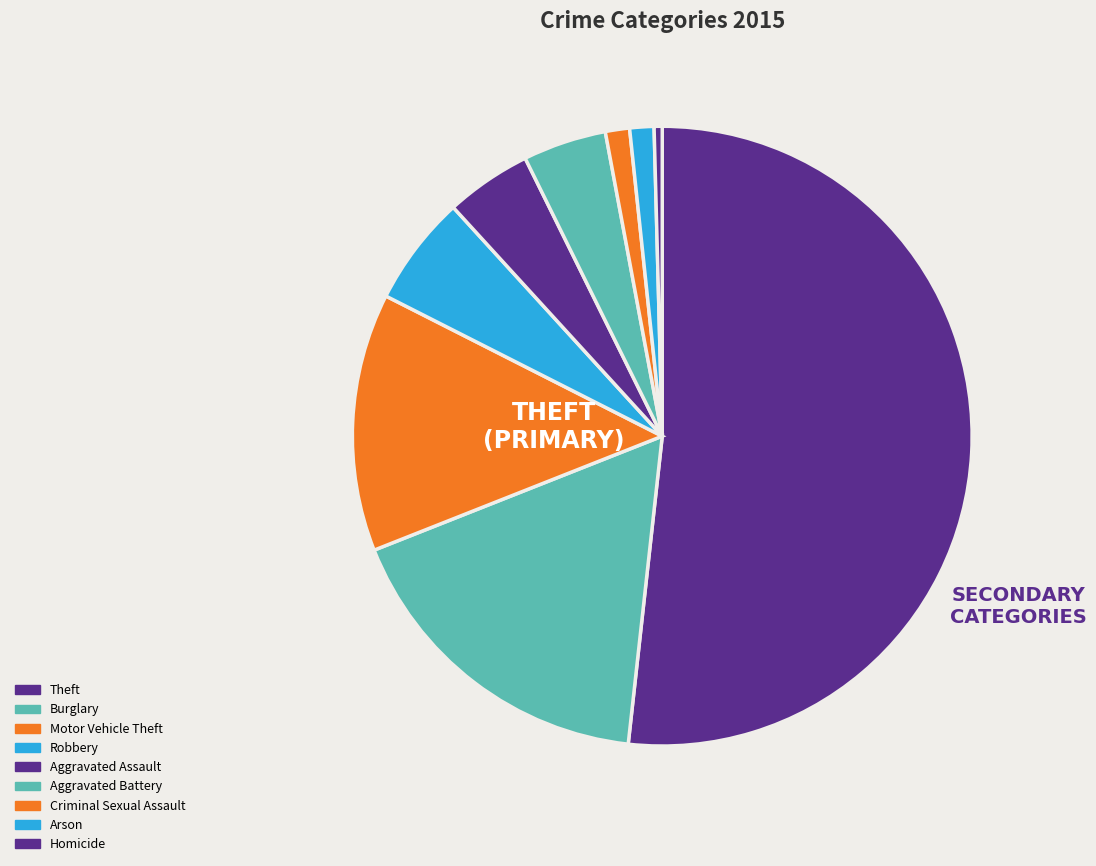

Is it true that Theft is 58% of the pie?

False